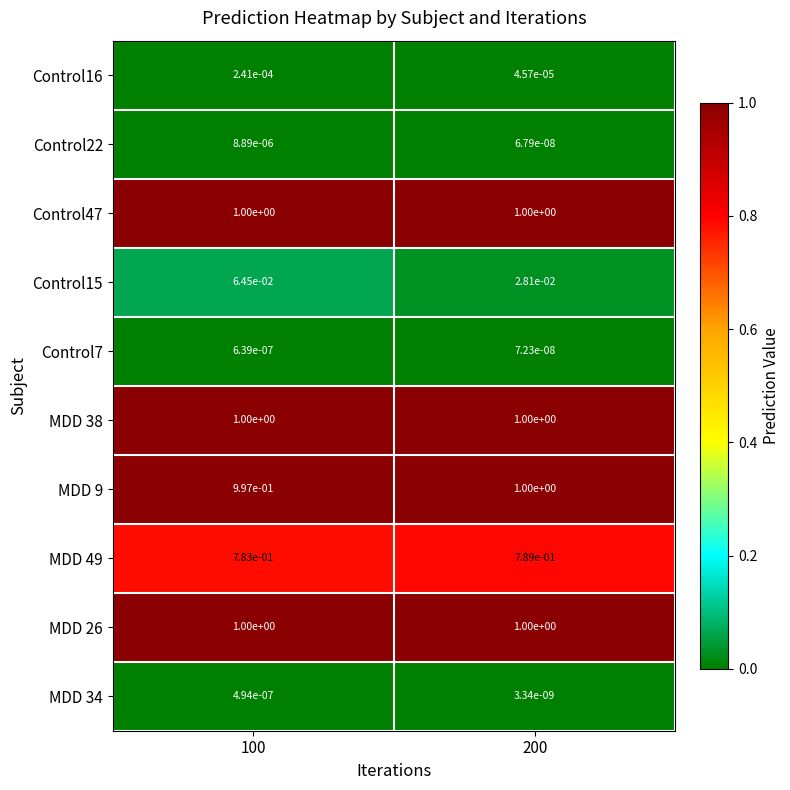

Is it true that Control47 equals 1.3 at 200?

False